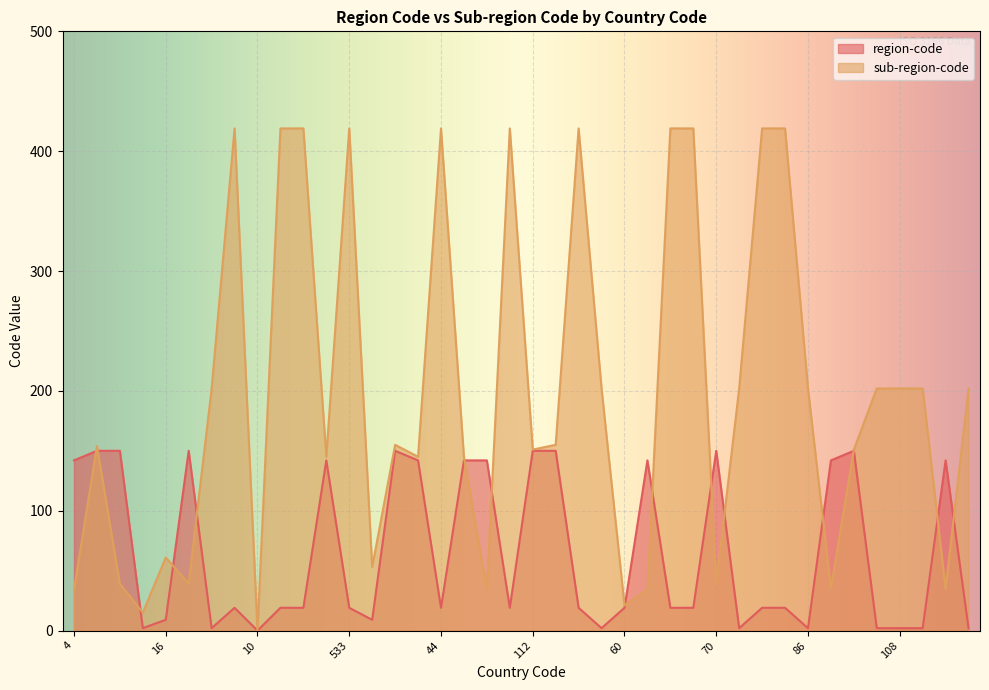

How many values in the sub-region-code series exceed 155?

19